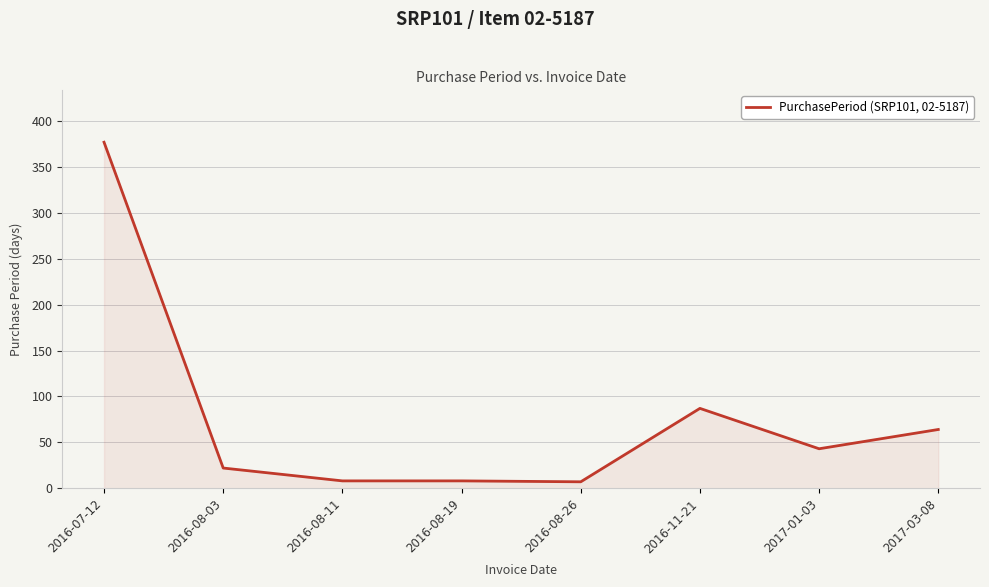

True or false: there are more than 2 points higher than both neighbors.

False